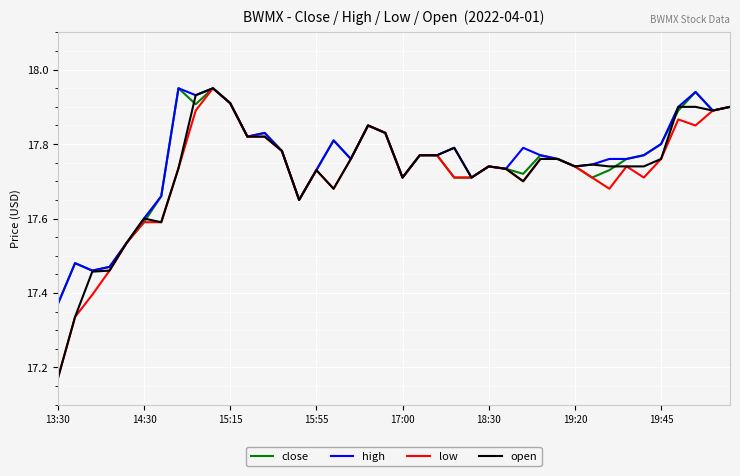

Does the chart have visible grid lines?

Yes